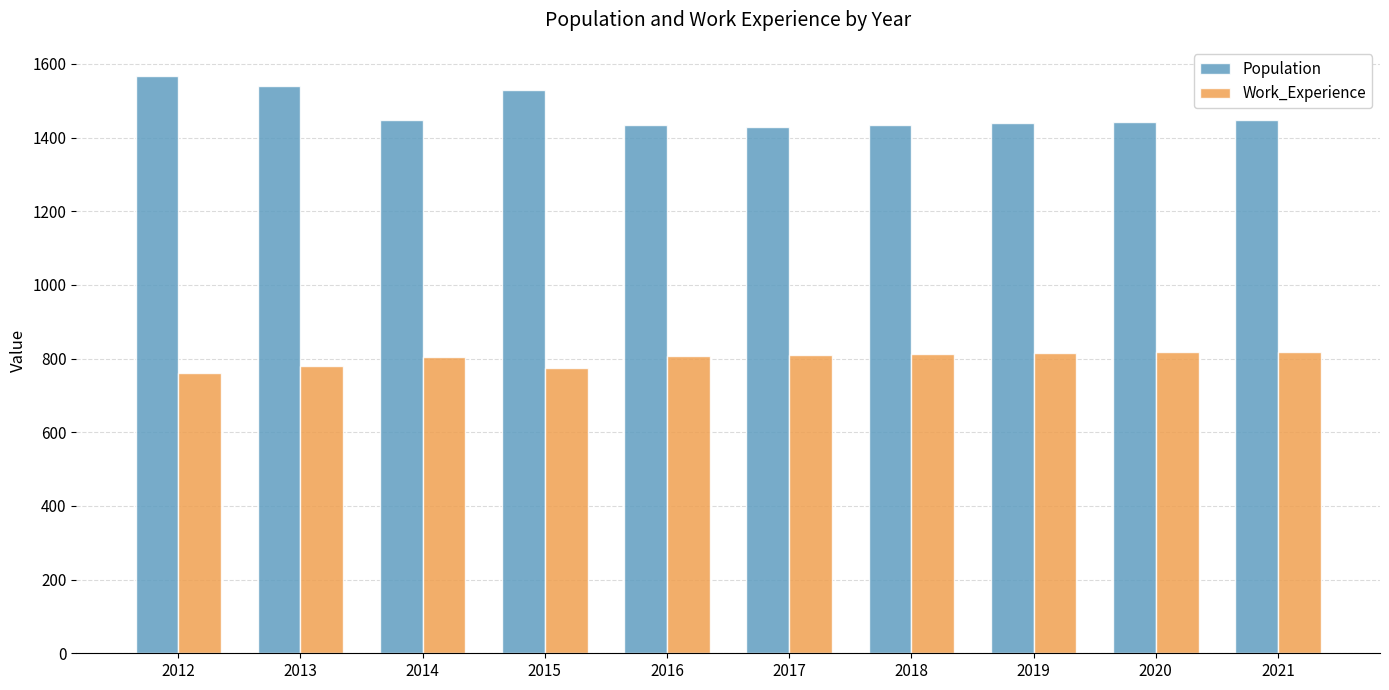

What is the lowest value of the Population series?

1430